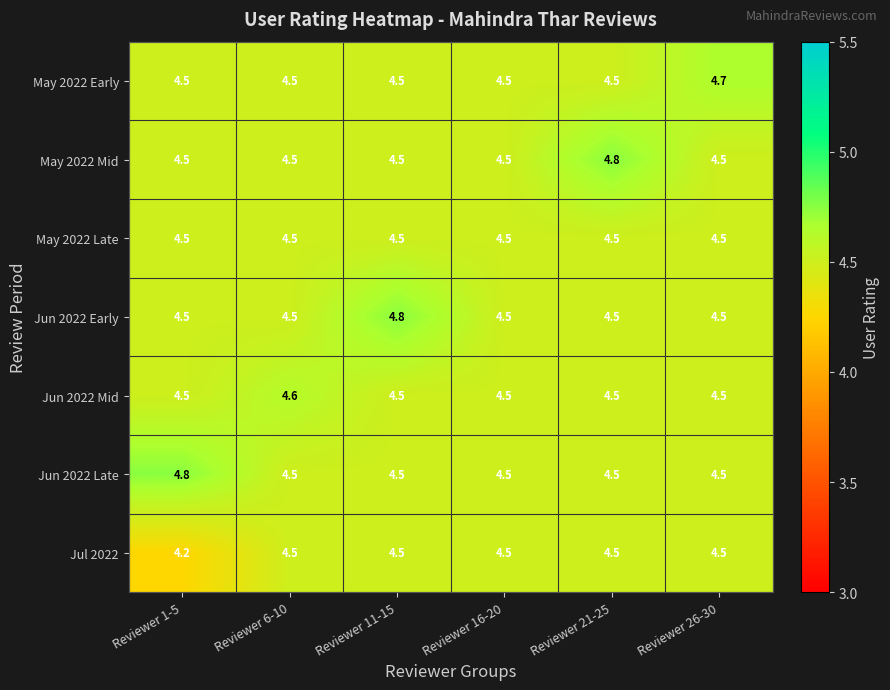

What is the average value of the May 2022 Early series?

4.5